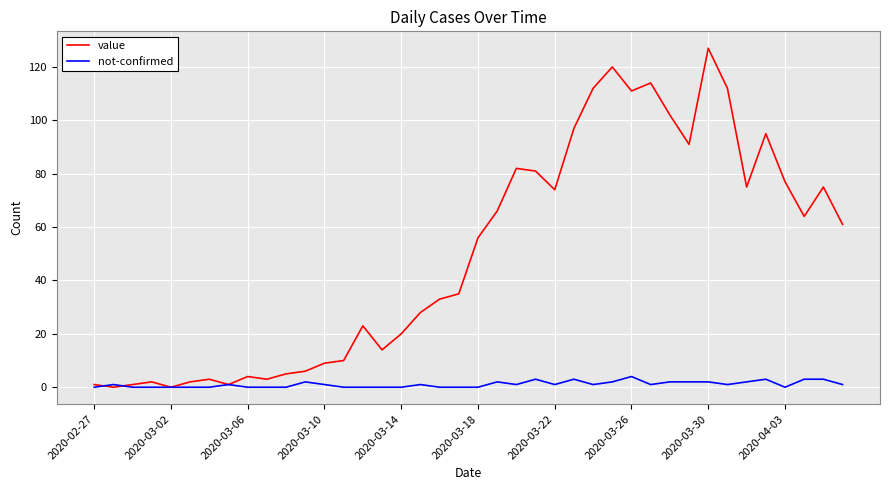

What is the difference between the second highest and second lowest values in the value series?

120